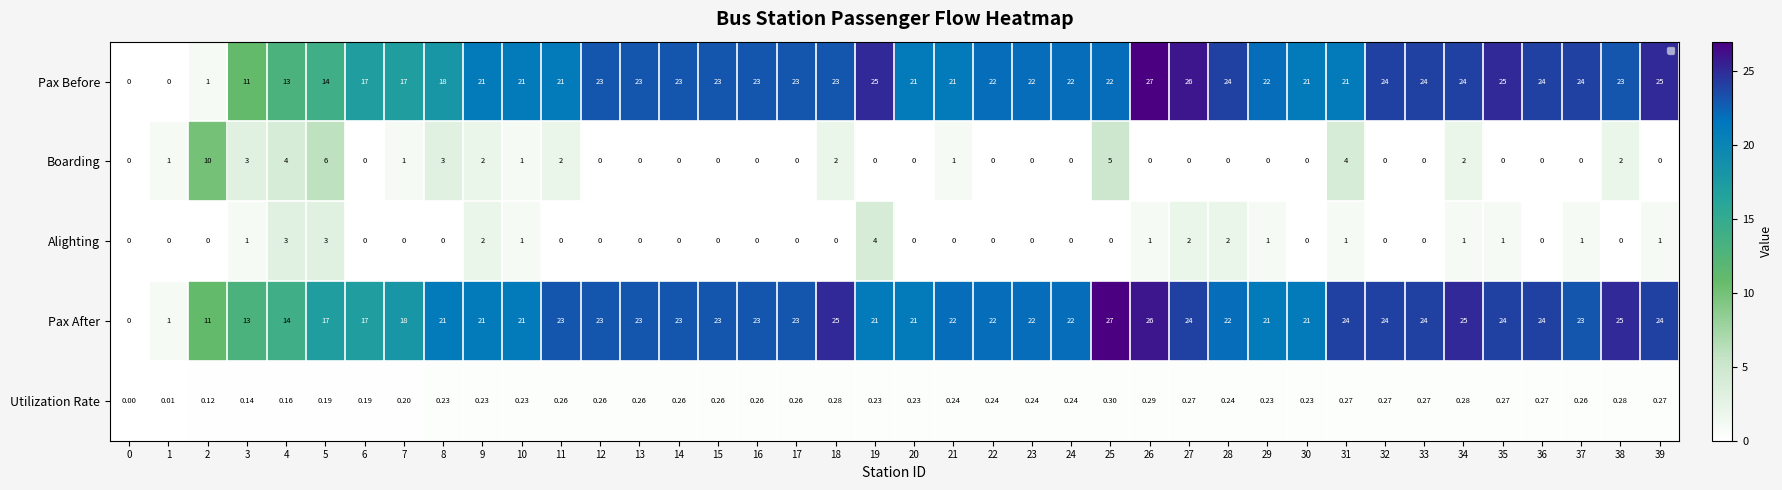

Reading left to right, extract all data points from this chart.

row_0: 0=0.0	1=0.0	2=1.0	3=11.0	4=13.0	5=14.0	6=17.0	7=17.0	8=18.0	9=21.0	10=21.0	11=21.0	12=23.0	13=23.0	14=23.0	15=23.0	16=23.0	17=23.0	18=23.0	19=25.0	20=21.0	21=21.0	22=22.0	23=22.0	24=22.0	25=22.0	26=27.0	27=26.0	28=24.0	29=22.0	30=21.0	31=21.0	32=24.0	33=24.0	34=24.0	35=25.0	36=24.0	37=24.0	38=23.0	39=25.0
row_1: 0=0.0	1=1.0	2=10.0	3=3.0	4=4.0	5=6.0	6=0.0	7=1.0	8=3.0	9=2.0	10=1.0	11=2.0	12=0.0	13=0.0	14=0.0	15=0.0	16=0.0	17=0.0	18=2.0	19=0.0	20=0.0	21=1.0	22=0.0	23=0.0	24=0.0	25=5.0	26=0.0	27=0.0	28=0.0	29=0.0	30=0.0	31=4.0	32=0.0	33=0.0	34=2.0	35=0.0	36=0.0	37=0.0	38=2.0	39=0.0
row_2: 0=0.0	1=0.0	2=0.0	3=1.0	4=3.0	5=3.0	6=0.0	7=0.0	8=0.0	9=2.0	10=1.0	11=0.0	12=0.0	13=0.0	14=0.0	15=0.0	16=0.0	17=0.0	18=0.0	19=4.0	20=0.0	21=0.0	22=0.0	23=0.0	24=0.0	25=0.0	26=1.0	27=2.0	28=2.0	29=1.0	30=0.0	31=1.0	32=0.0	33=0.0	34=1.0	35=1.0	36=0.0	37=1.0	38=0.0	39=1.0
row_3: 0=0.0	1=1.0	2=11.0	3=13.0	4=14.0	5=17.0	6=17.0	7=18.0	8=21.0	9=21.0	10=21.0	11=23.0	12=23.0	13=23.0	14=23.0	15=23.0	16=23.0	17=23.0	18=25.0	19=21.0	20=21.0	21=22.0	22=22.0	23=22.0	24=22.0	25=27.0	26=26.0	27=24.0	28=22.0	29=21.0	30=21.0	31=24.0	32=24.0	33=24.0	34=25.0	35=24.0	36=24.0	37=23.0	38=25.0	39=24.0
row_4: 0=0.0	1=0.0	2=0.1	3=0.1	4=0.2	5=0.2	6=0.2	7=0.2	8=0.2	9=0.2	10=0.2	11=0.3	12=0.3	13=0.3	14=0.3	15=0.3	16=0.3	17=0.3	18=0.3	19=0.2	20=0.2	21=0.2	22=0.2	23=0.2	24=0.2	25=0.3	26=0.3	27=0.3	28=0.2	29=0.2	30=0.2	31=0.3	32=0.3	33=0.3	34=0.3	35=0.3	36=0.3	37=0.3	38=0.3	39=0.3